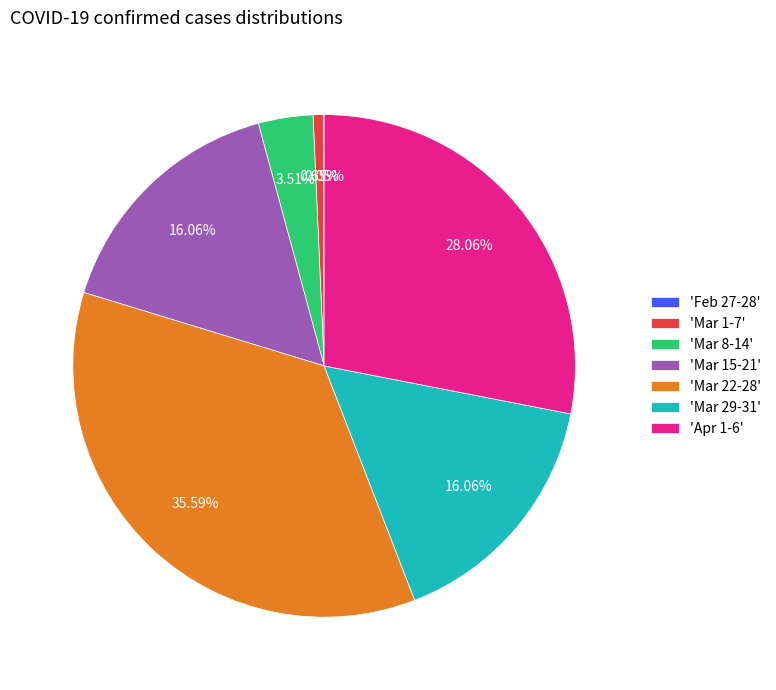

Which has a higher value, 'Mar 29-31' or 'Mar 8-14'?

'Mar 29-31'